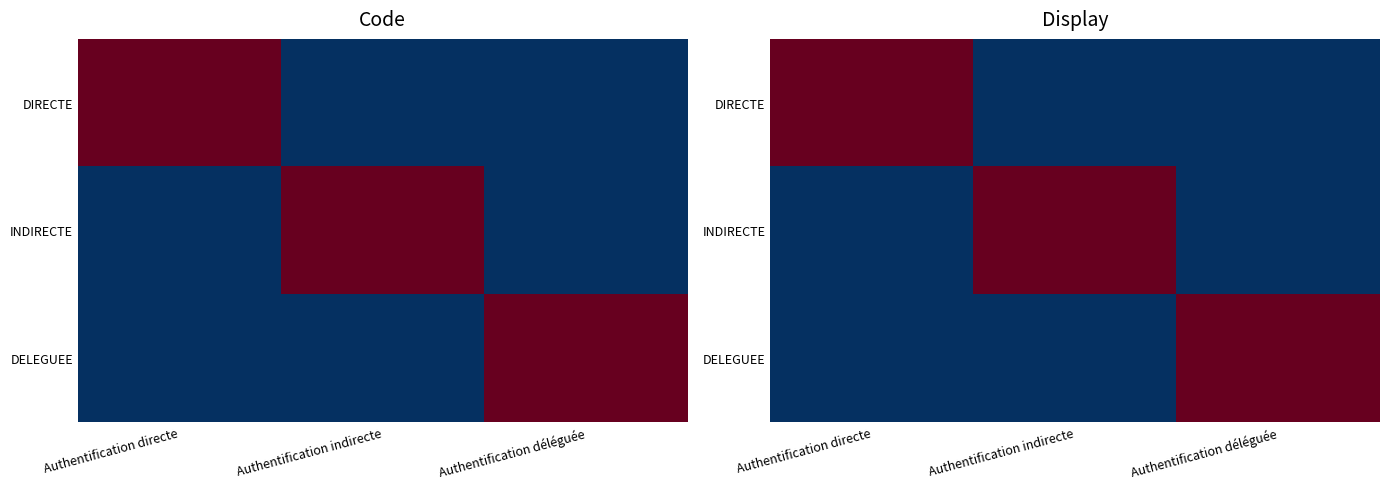

What is the sum of the DELEGUEE values at Authentification déléguée and Authentification indirecte?

1